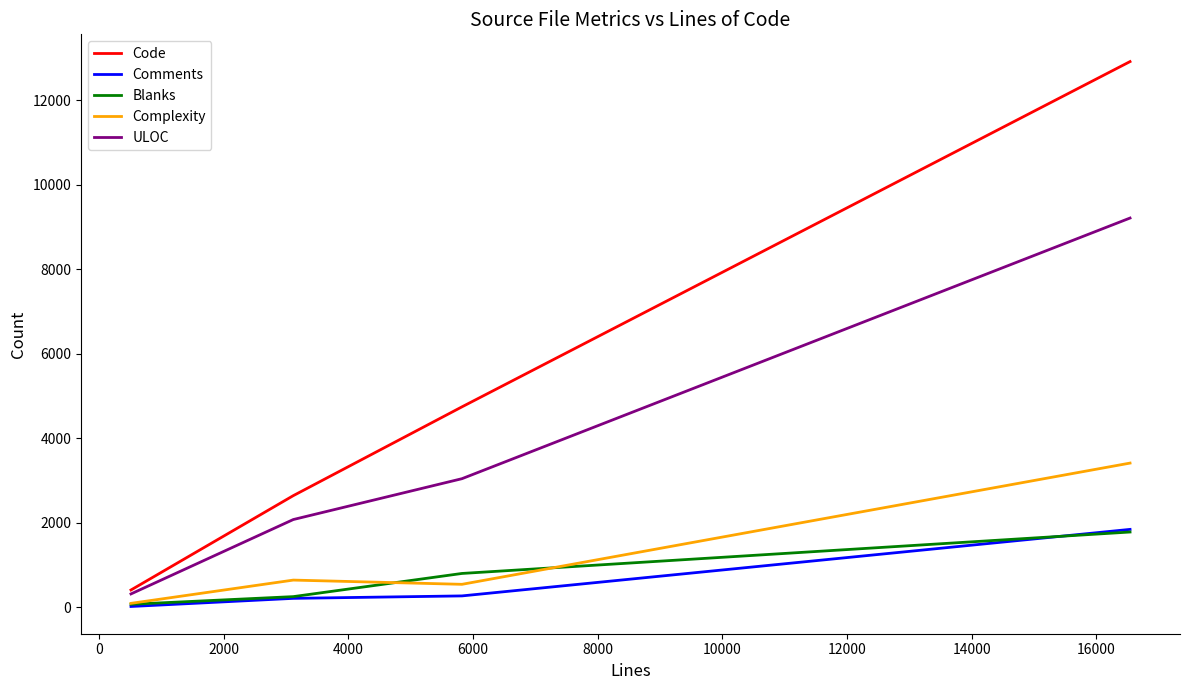

Which series has the widest spread of values?

Code